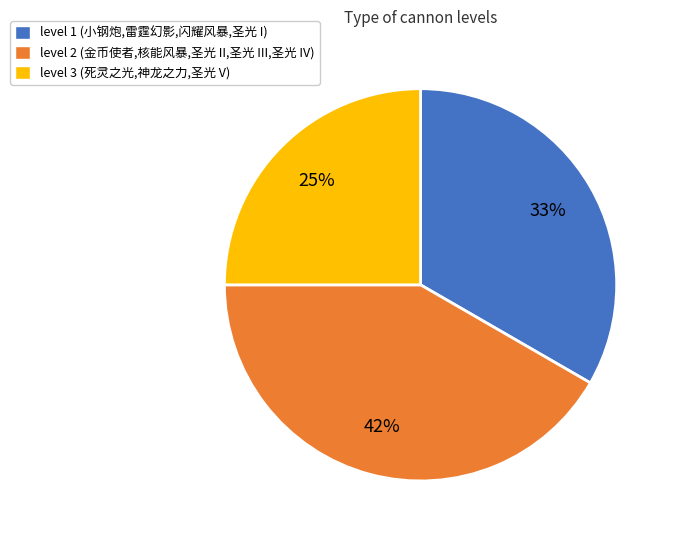

What percentage is the level 3 (死灵之光,神龙之力,圣光 V) slice, to the nearest percent?

25%